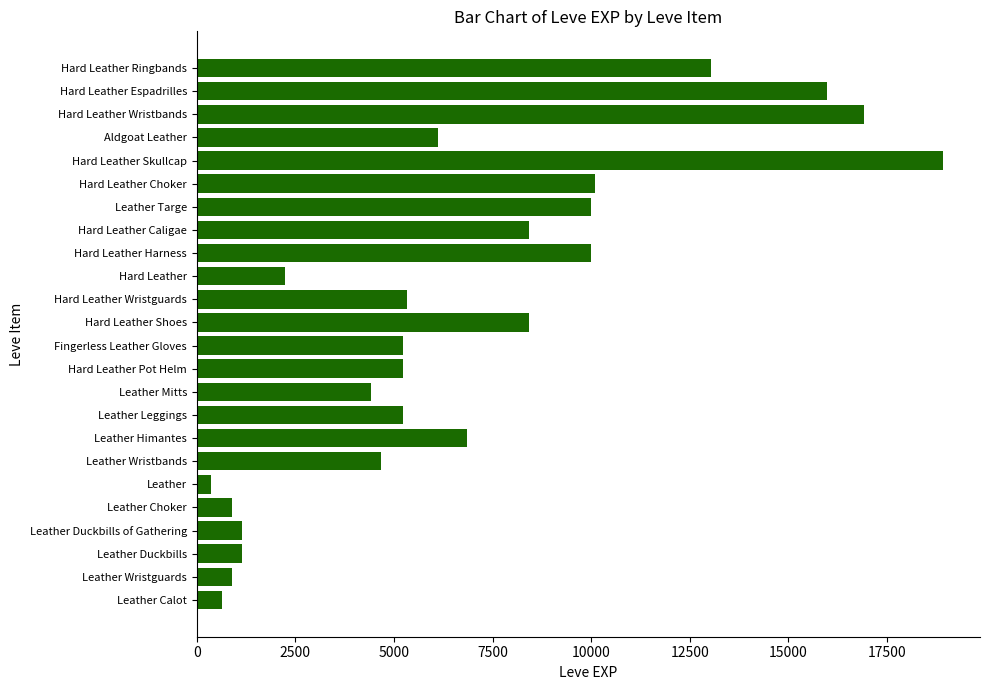

Reading top to bottom, list all the values displayed in this chart.

Hard Leather Ringbands=13040	Hard Leather Espadrilles=15980	Hard Leather Wristbands=16920	Aldgoat Leather=6110	Hard Leather Skullcap=18910	Hard Leather Choker=10100	Leather Targe=9990	Hard Leather Caligae=8430	Hard Leather Harness=9990	Hard Leather=2230	Hard Leather Wristguards=5330	Hard Leather Shoes=8430	Fingerless Leather Gloves=5220	Hard Leather Pot Helm=5220	Leather Mitts=4410	Leather Leggings=5220	Leather Himantes=6840	Leather Wristbands=4660	Leather=370	Leather Choker=900	Leather Duckbills of Gathering=1160	Leather Duckbills=1160	Leather Wristguards=900	Leather Calot=630